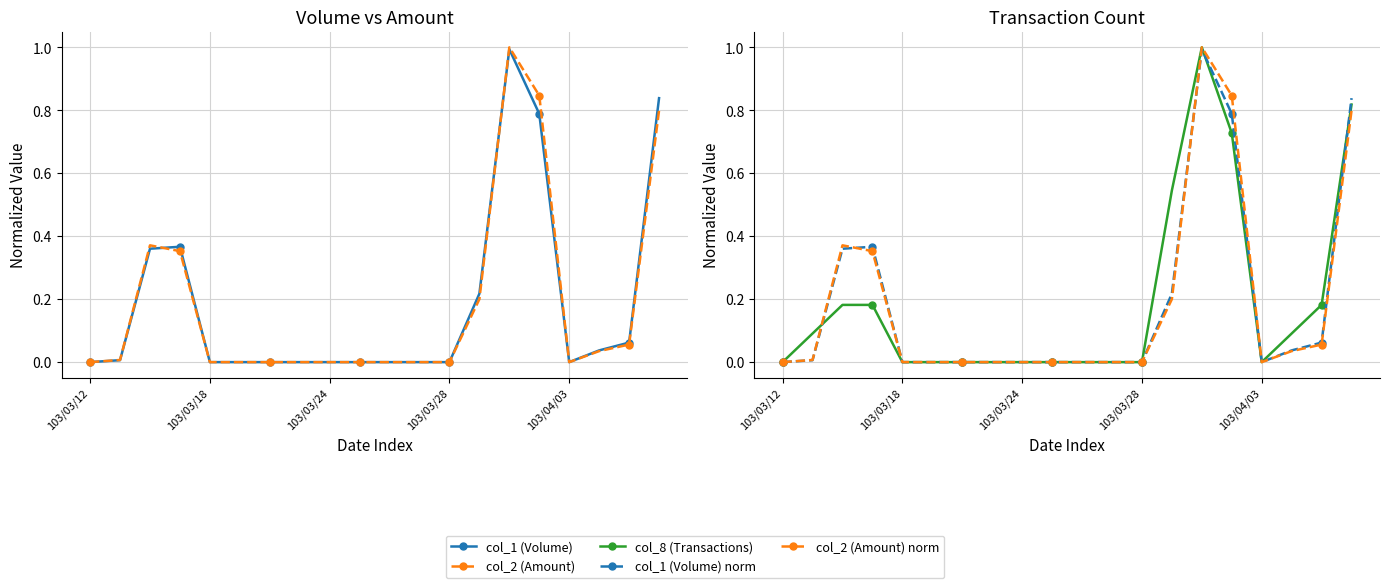

At which category does the chart reach its peak across all series?

14